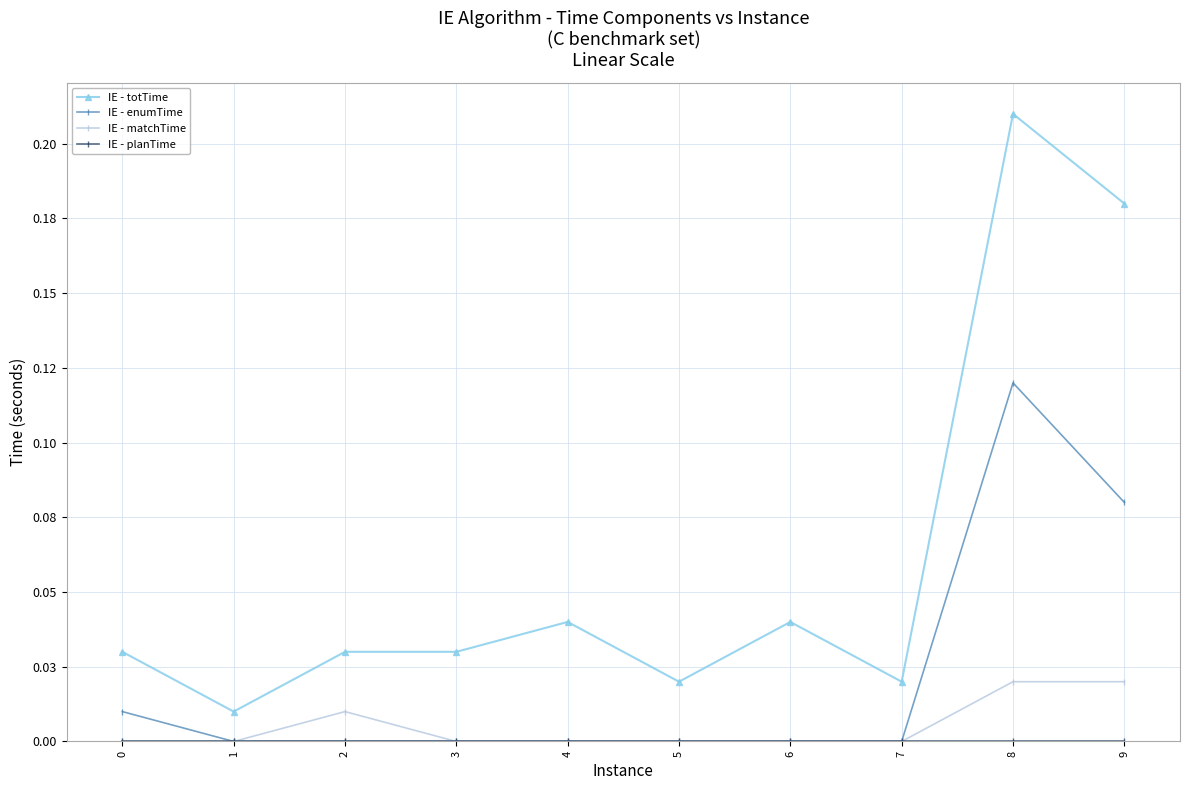

True or false: IE - totTime has more than 2 points higher than both neighbors.

True